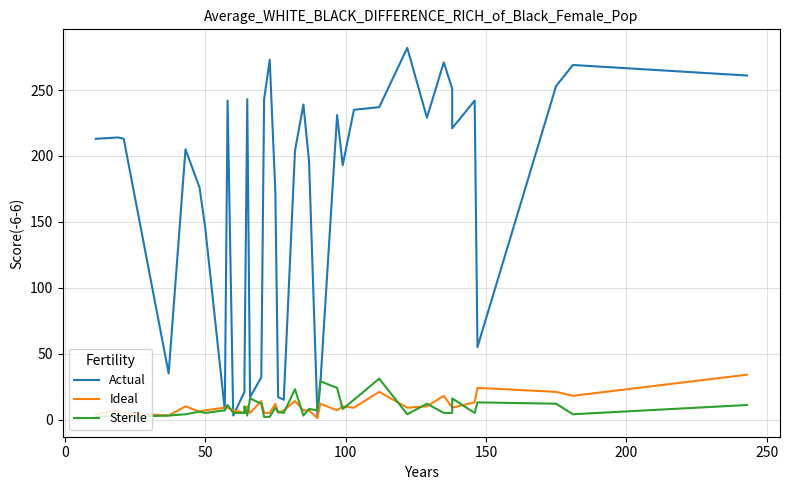

What is the minimum value shown in the chart?

1